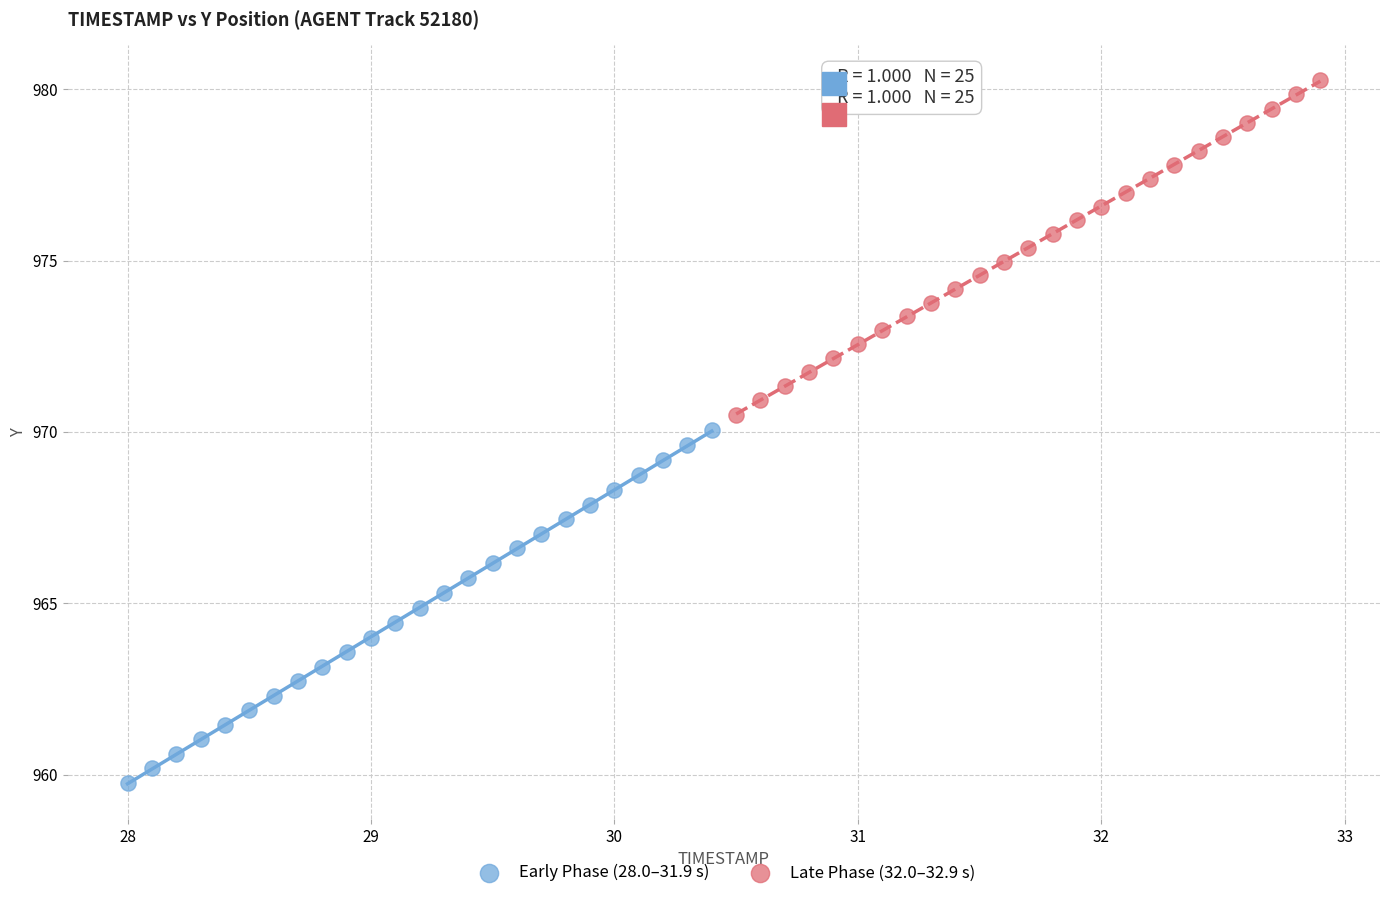

Which series contains the highest Y value?

Late Phase (32.0–32.9 s)